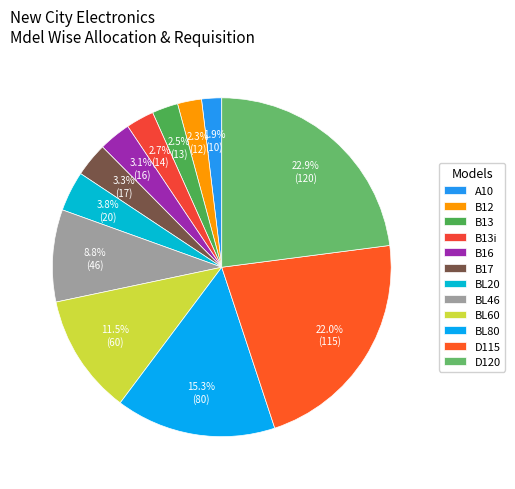

Rank the categories by value from highest to lowest.

D120, D115, BL80, BL60, BL46, BL20, B17, B16, B13i, B13, B12, A10